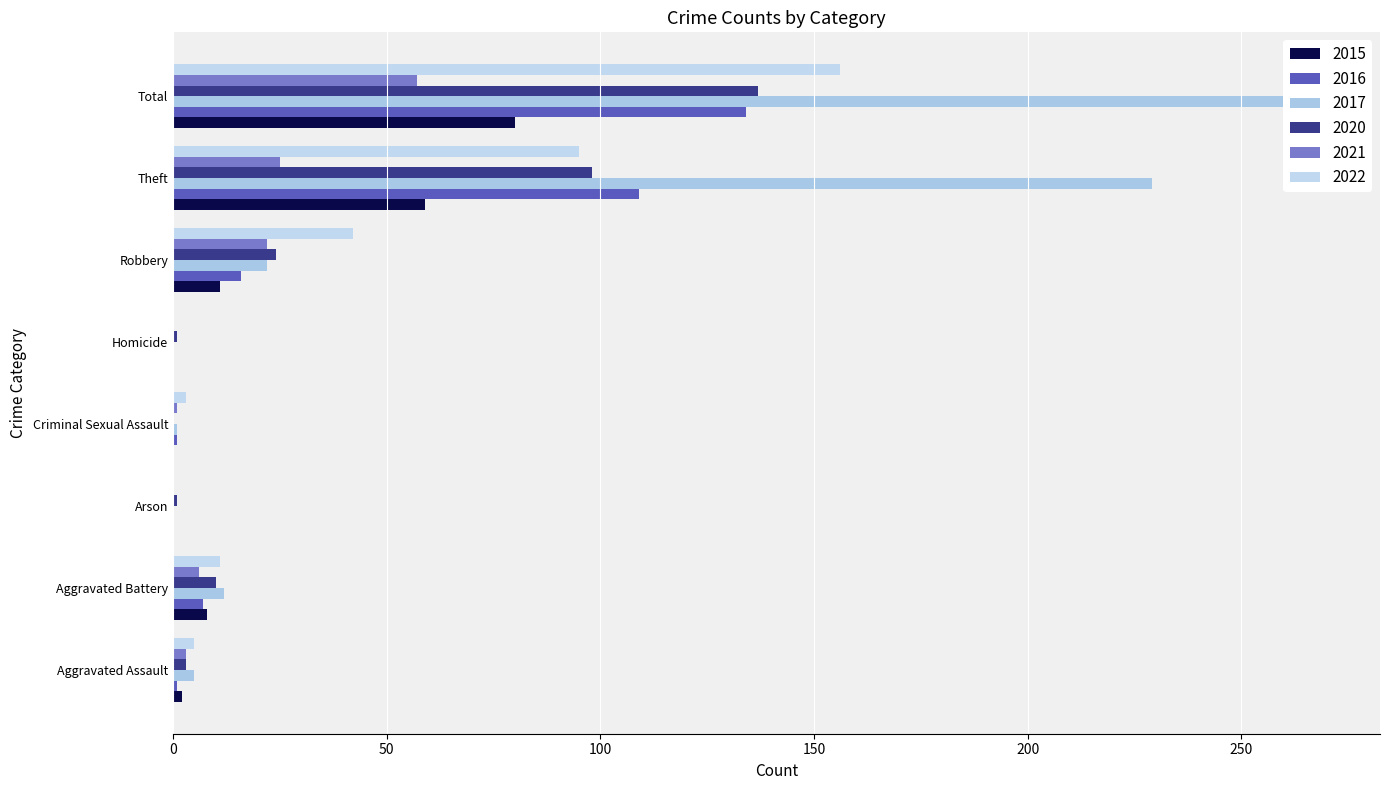

What is the difference between the 2020 values at Aggravated Assault and Arson?

2